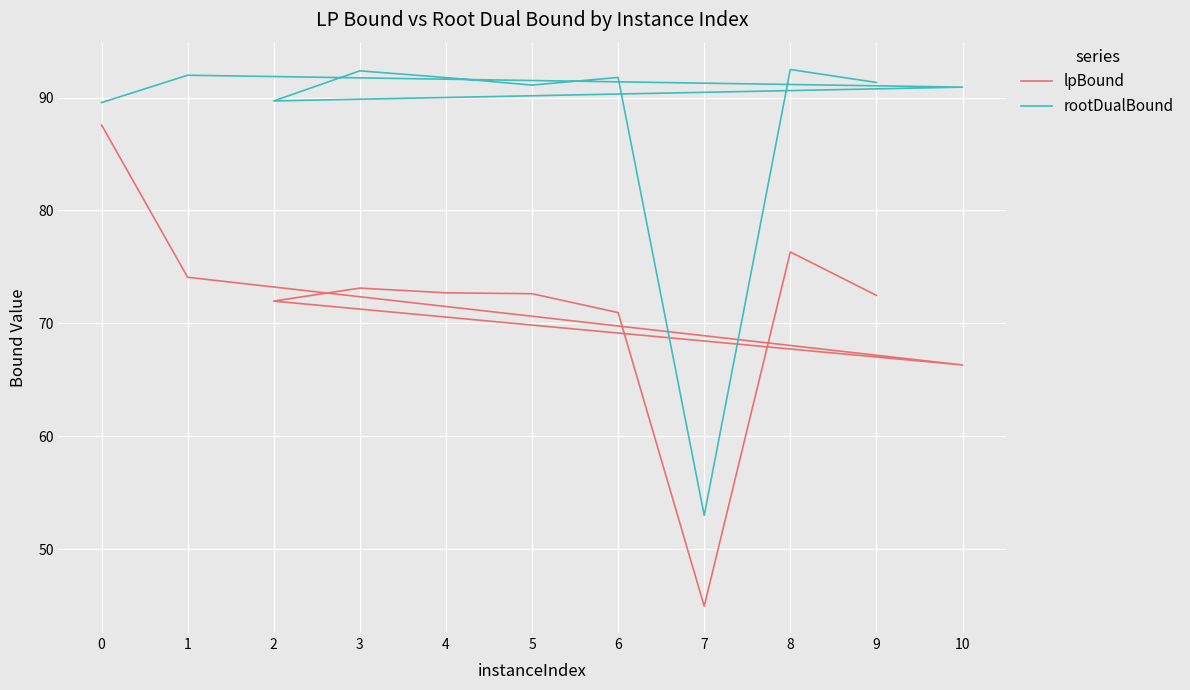

How many series are shown in this chart?

2